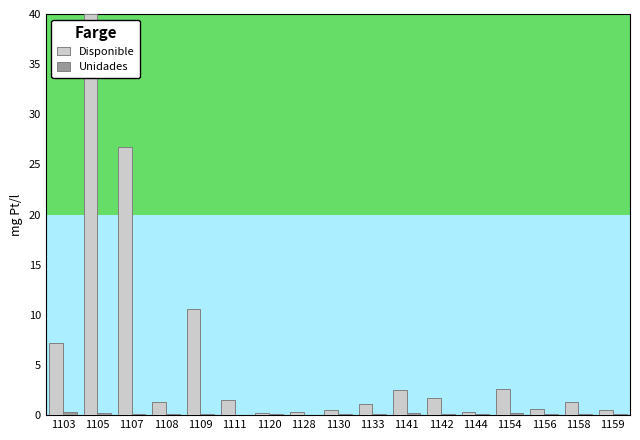

What is the maximum value shown in the chart?

40.0